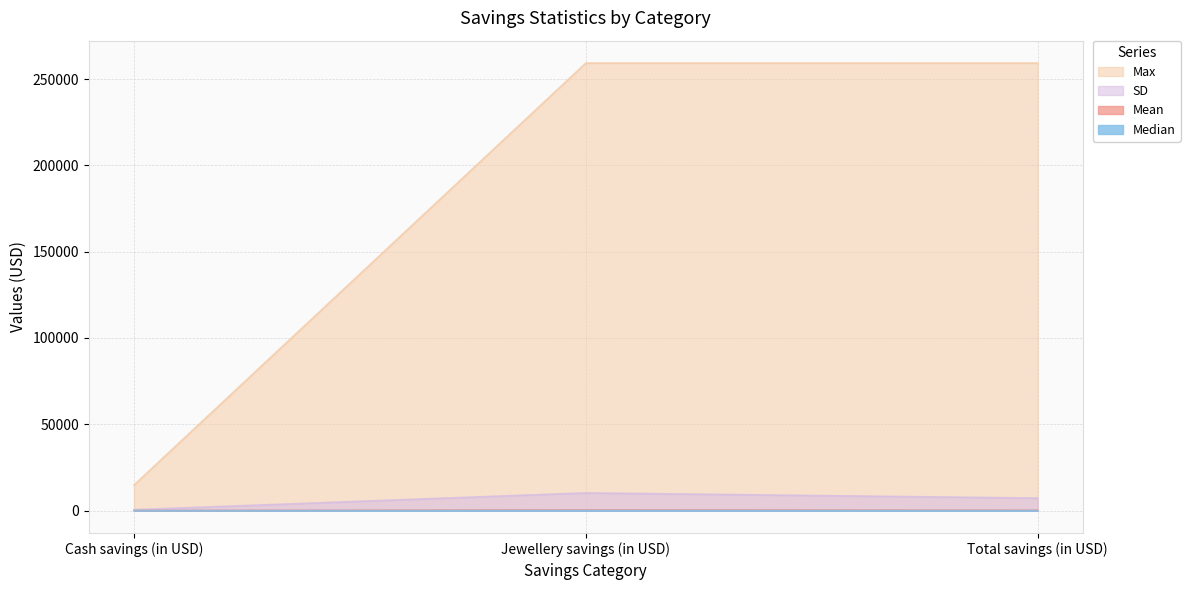

What is the highest value of the Mean series?

423.3